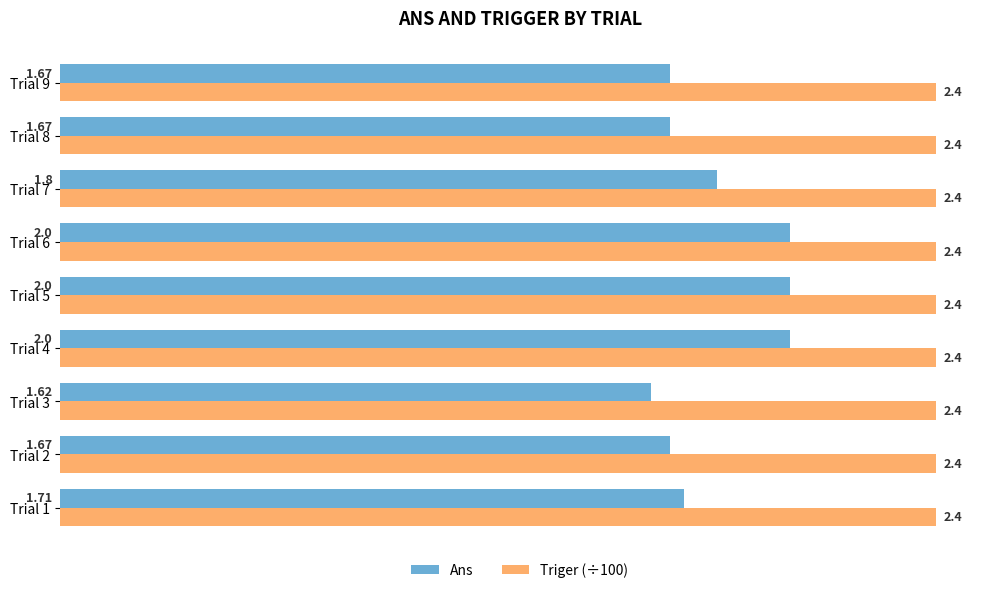

What is the sum of all Triger (÷100) values?

21.6